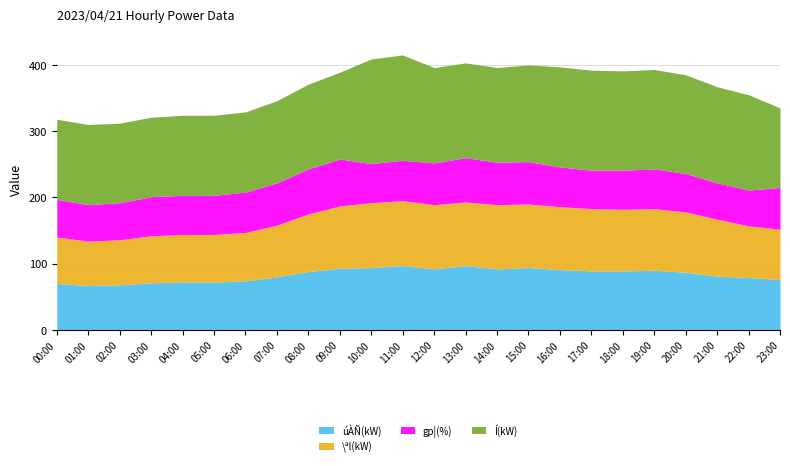

What is the average value of the gp¦(%) series?

61